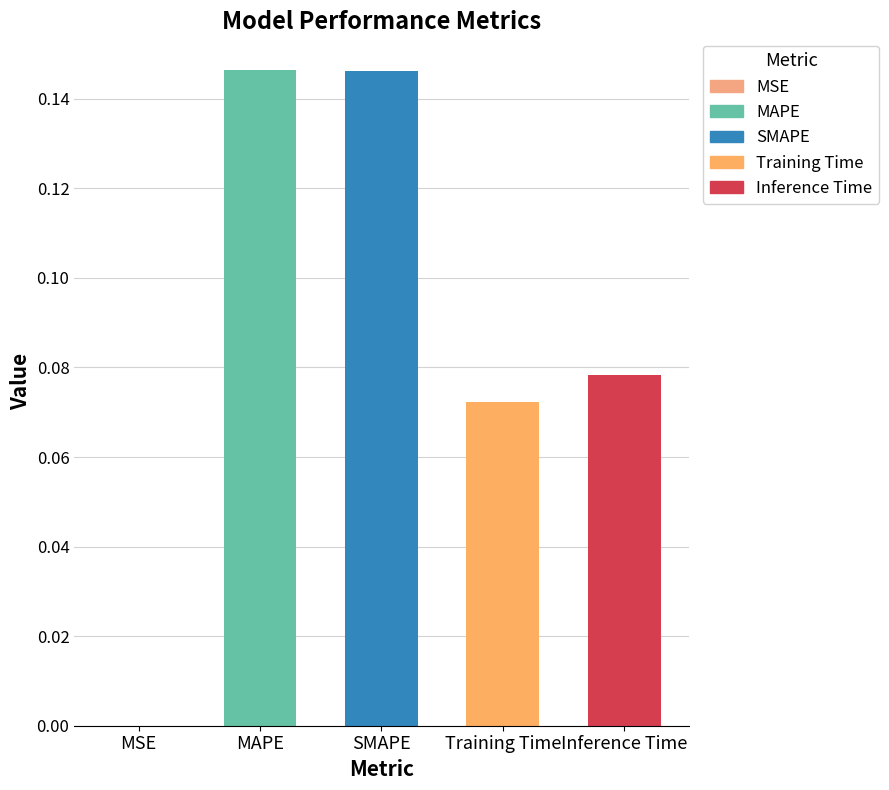

True or false: the data shows 0.0 at Training Time.

False